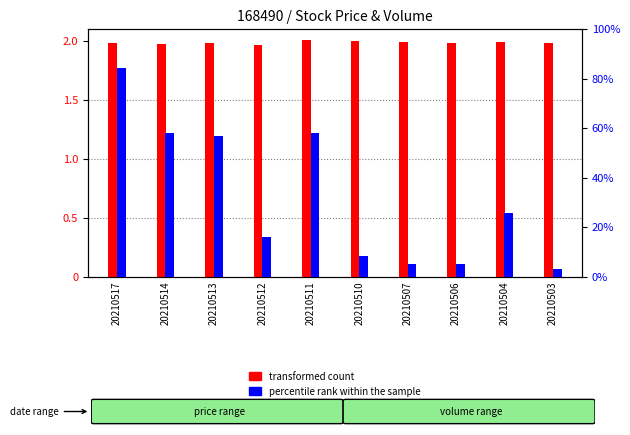

How many bars are there in each group?

2